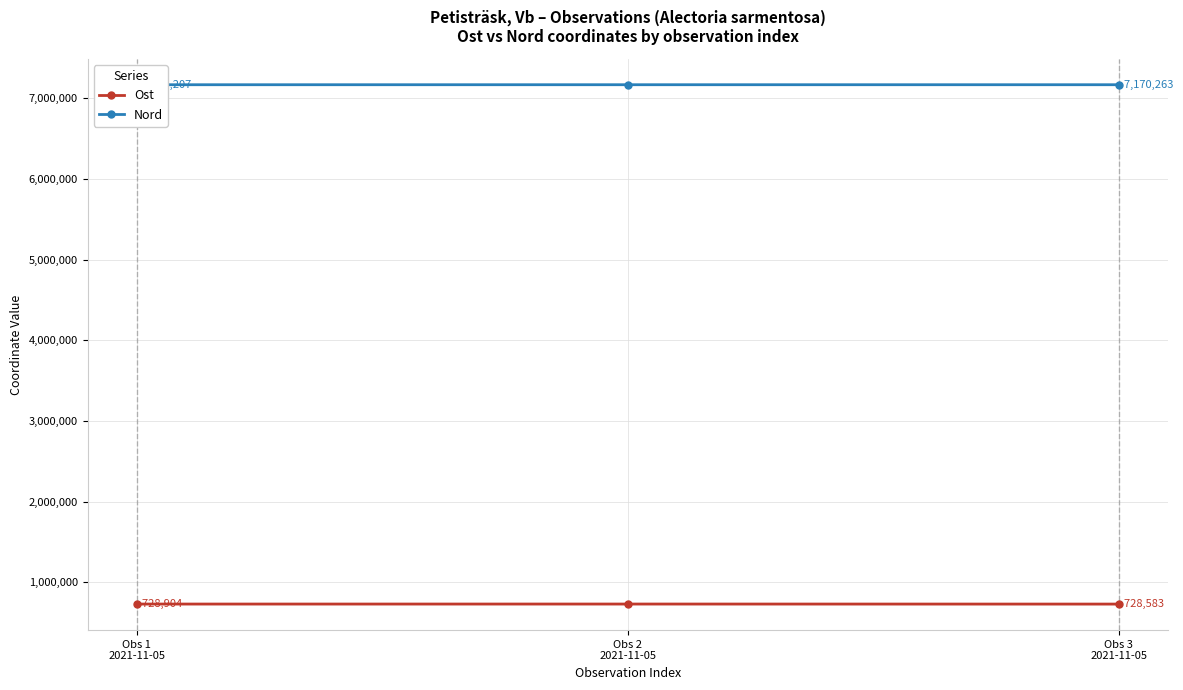

True or false: Nord has a value of 1668161.4 at Obs 2
2021-11-05.

False